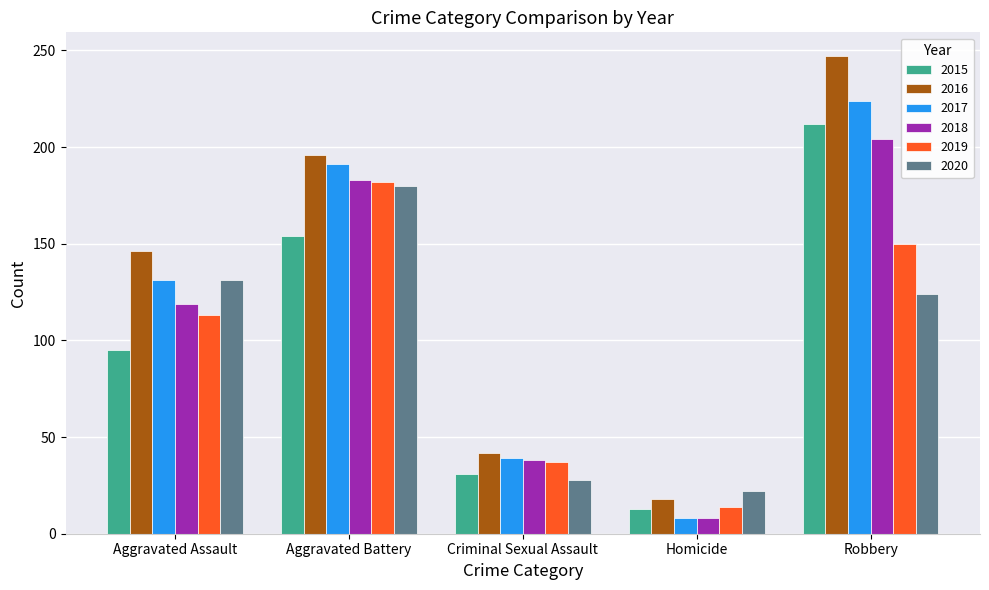

What are all the series names shown in the legend?

2015, 2016, 2017, 2018, 2019, 2020